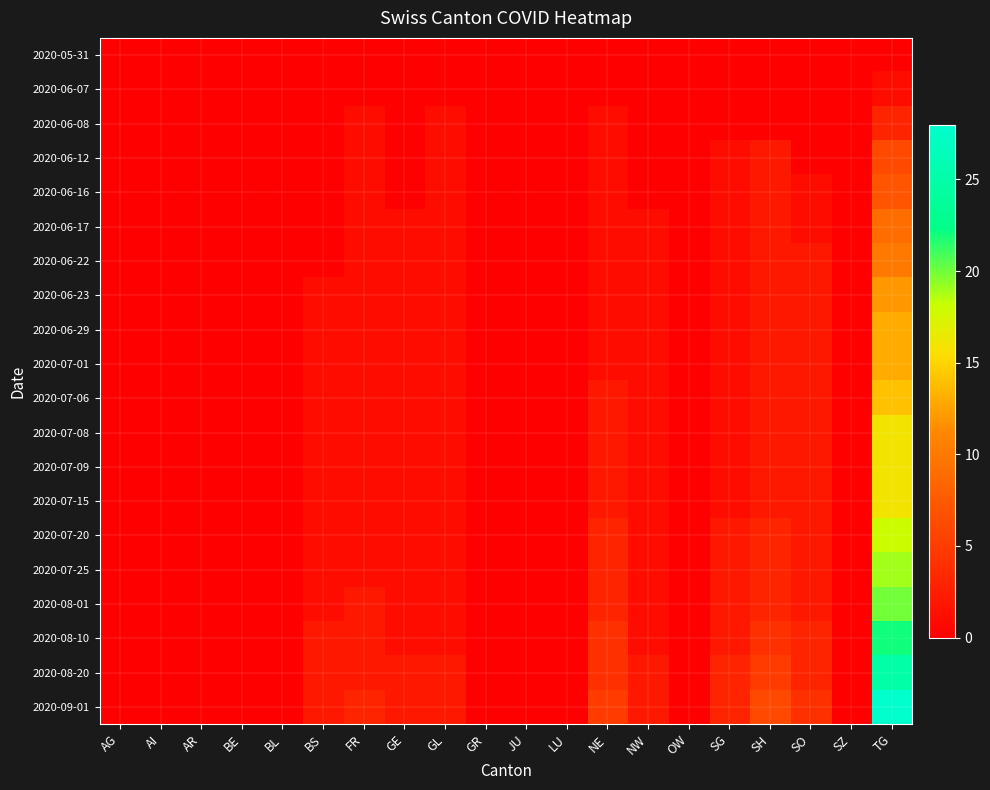

At how many categories does at least one series exceed 17?

1